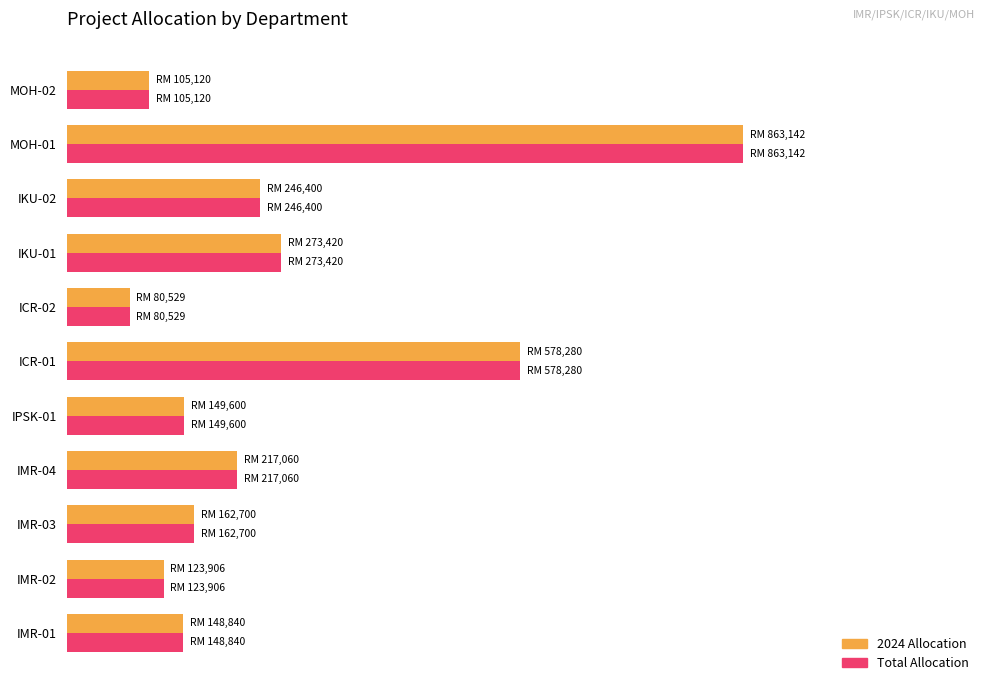

Where is 2024 Allocation nearest to the value 471835?

ICR-01